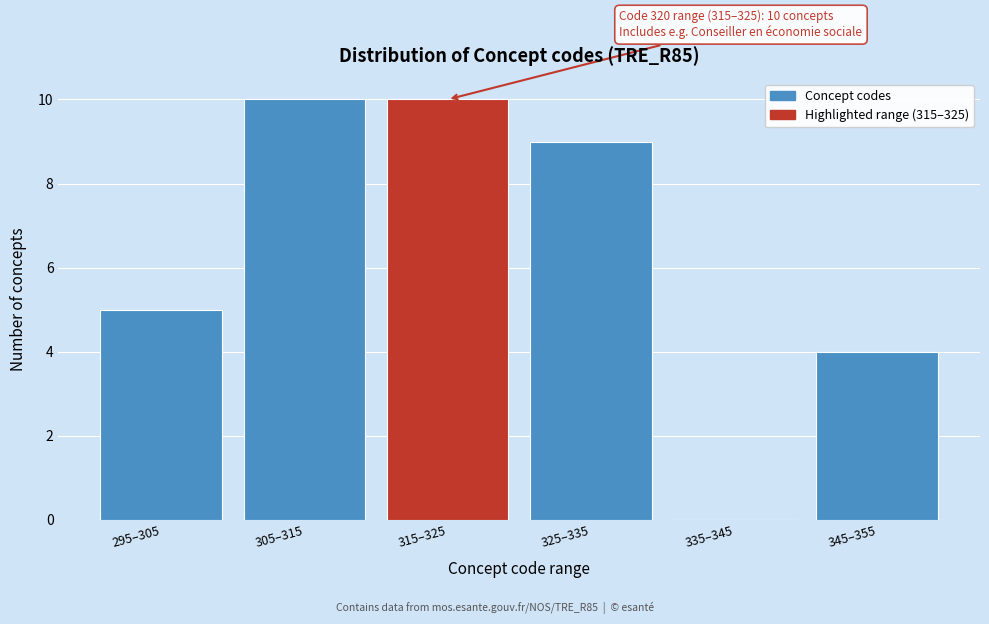

Reading right to left, extract all data points from this chart.

345–355=4	335–345=0	325–335=9	315–325=10	305–315=10	295–305=5